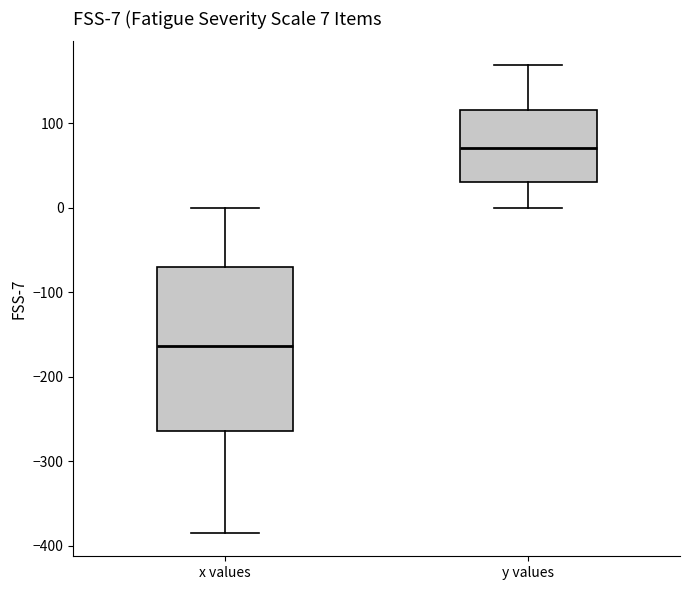

Which box has the lowest median line?

x values